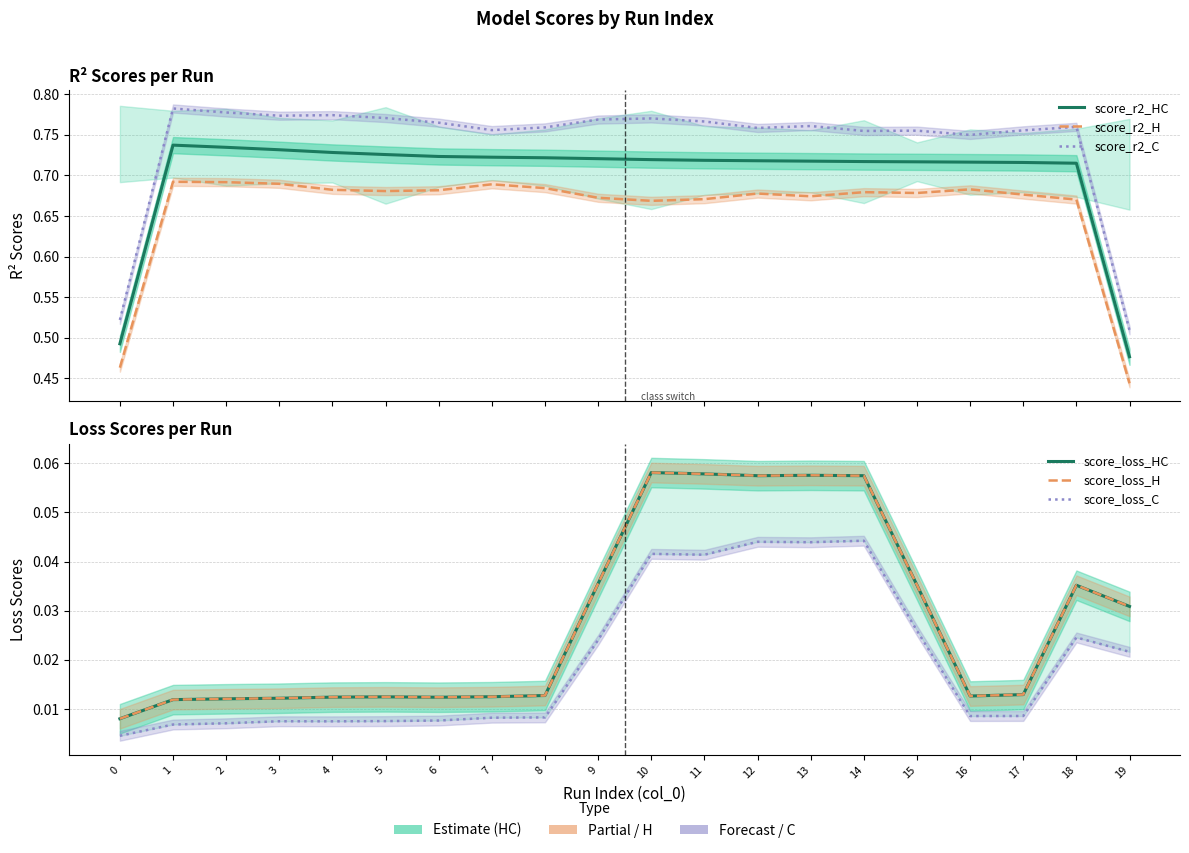

True or false: score_r2_H and score_loss_C intersect in this chart.

False